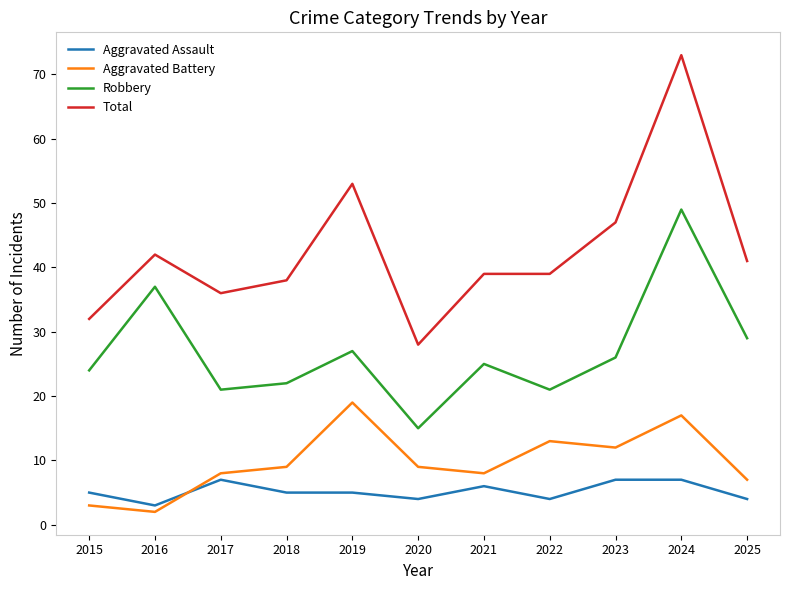

What is the difference between the second highest and minimum values in the Robbery series?

22